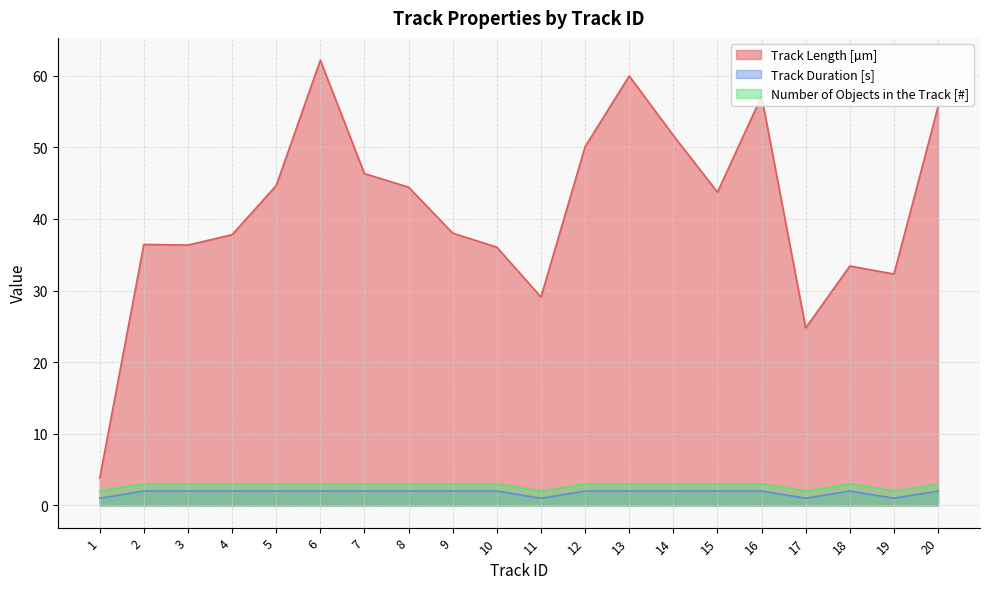

Which series has the largest range (max minus min)?

Track Length [µm]